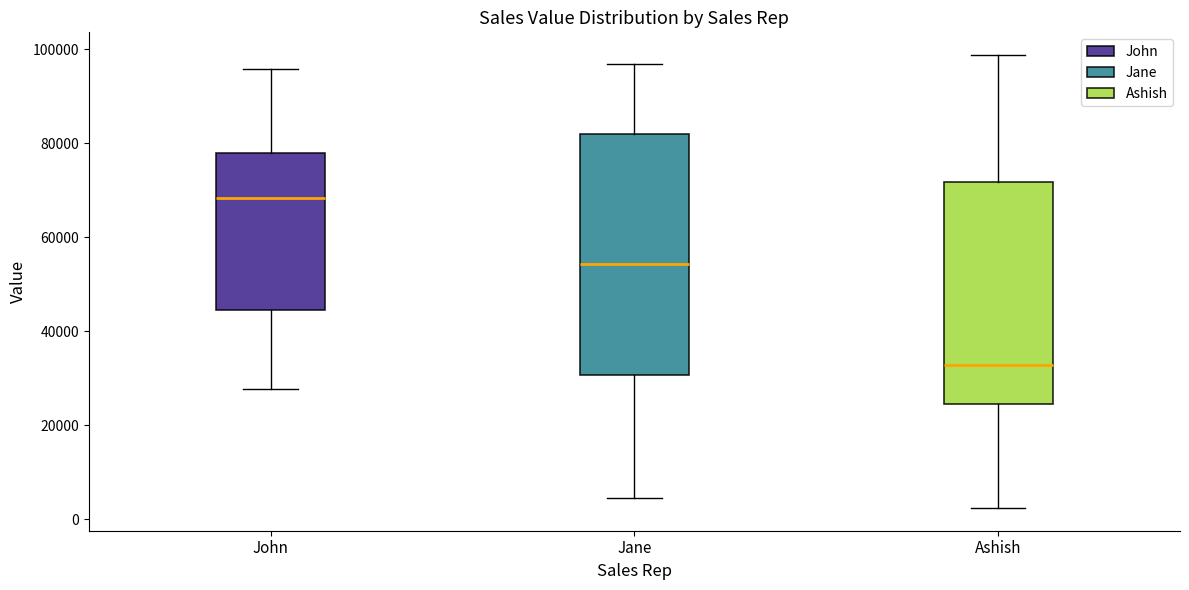

Where does the median line of the box for Ashish sit on the y-axis? The values are not printed on the chart, so give them approximately, as read against the axis.

32000